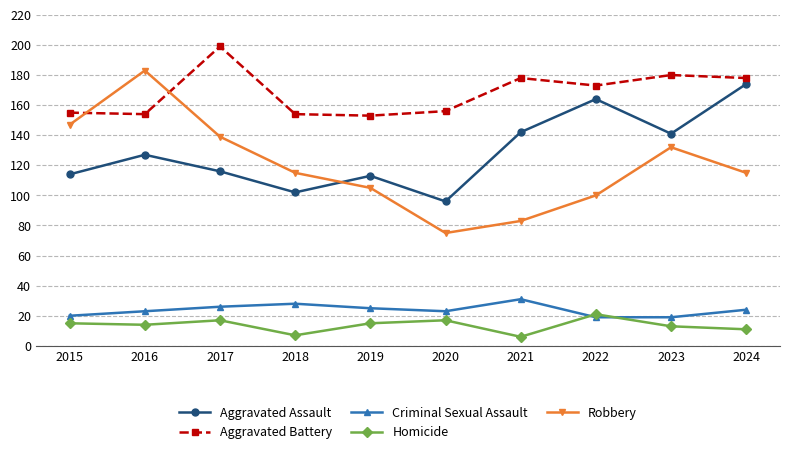

At which category does the chart reach its peak across all series?

2017